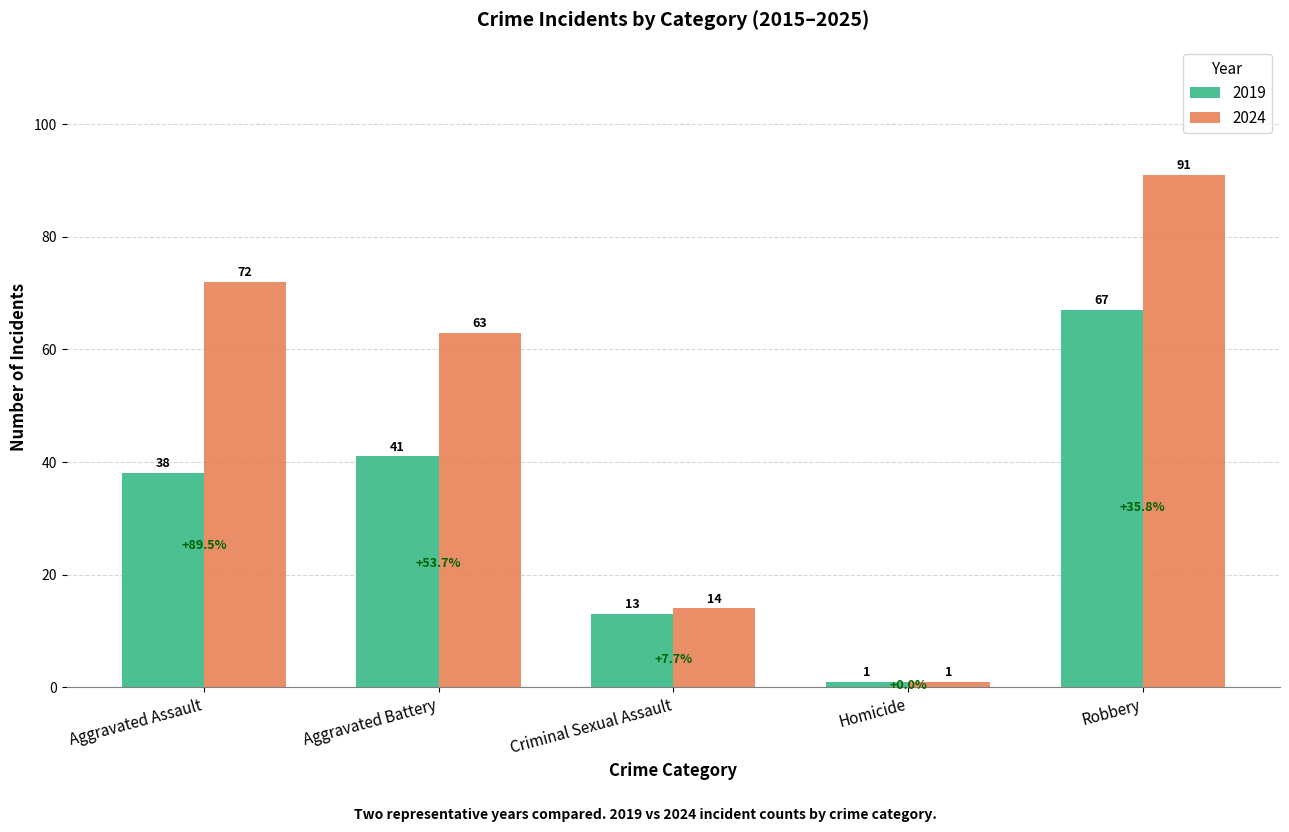

What is the greatest value displayed?

91